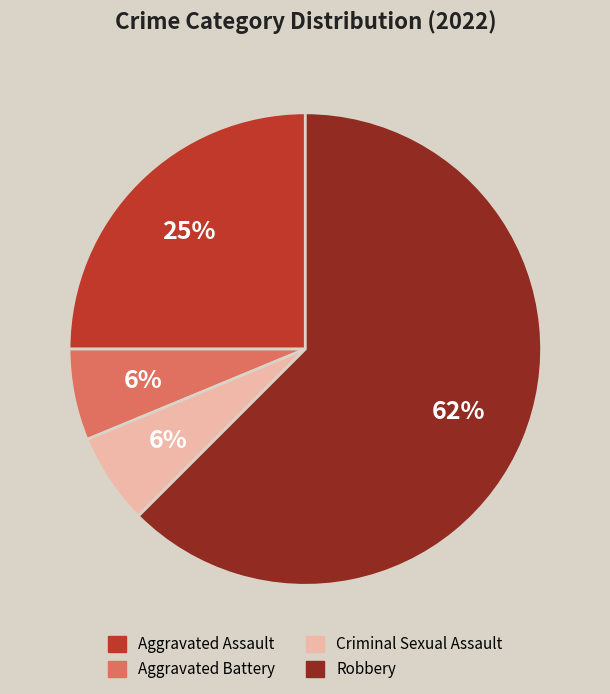

Which slice is the largest?

Robbery